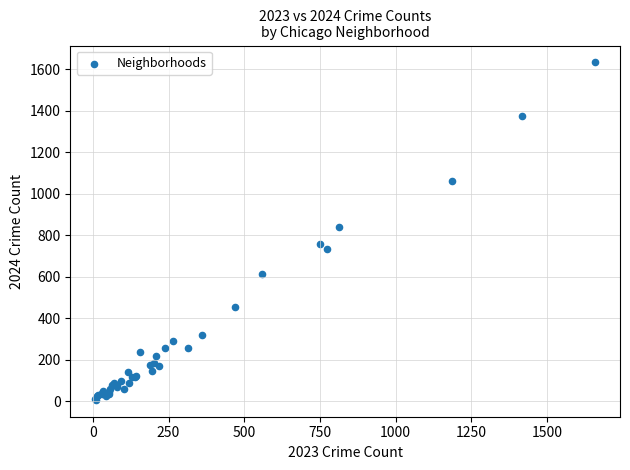

What Y value in the scatter plot is closest to 820?

841